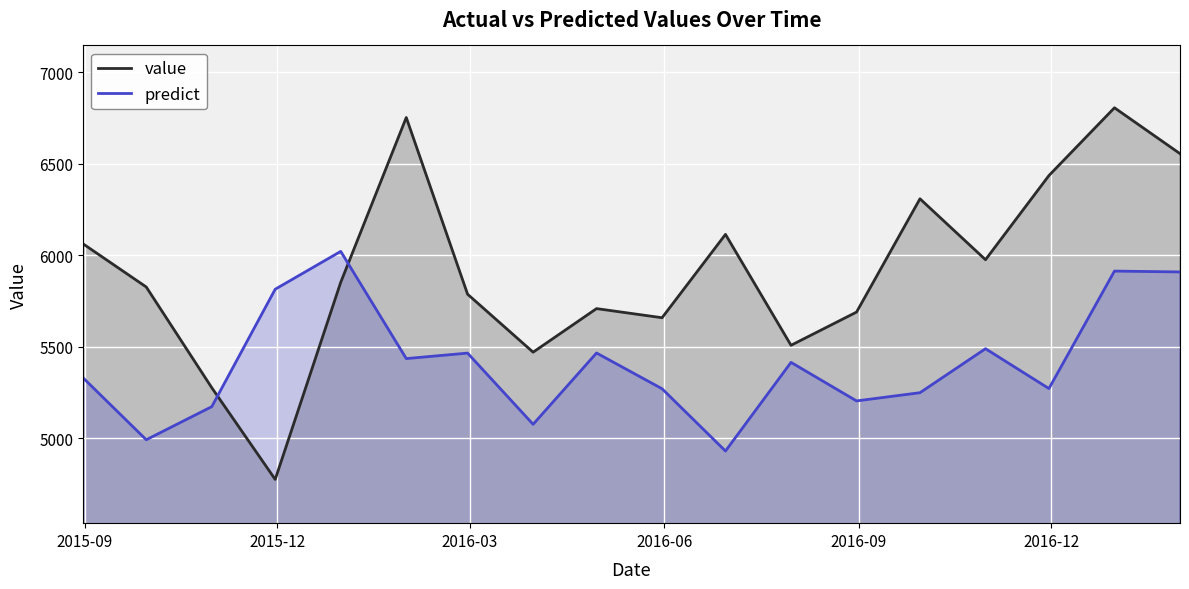

What is the average value of the value series?

5920.4